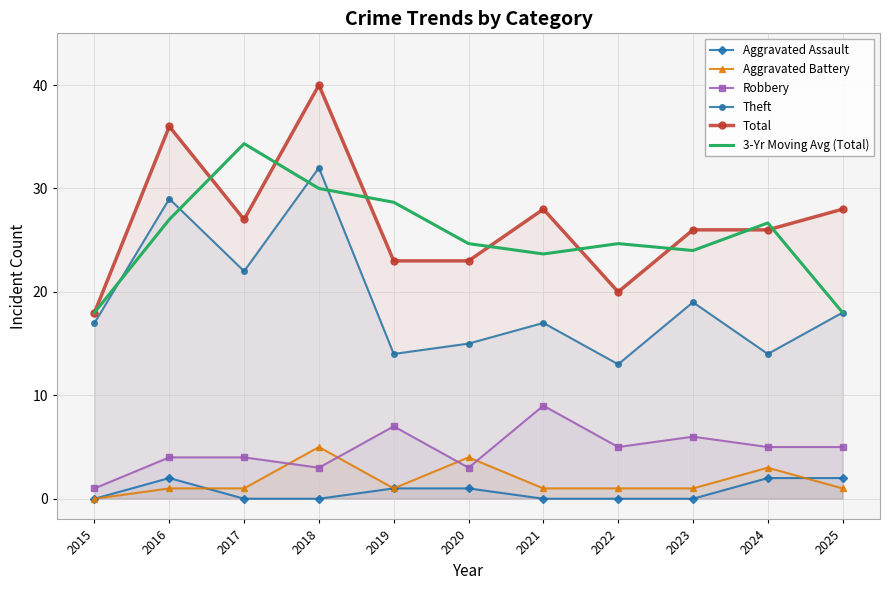

Rank the series at 2023 from highest to lowest value.

Total, 3-Yr Moving Avg (Total), Theft, Robbery, Aggravated Battery, Aggravated Assault